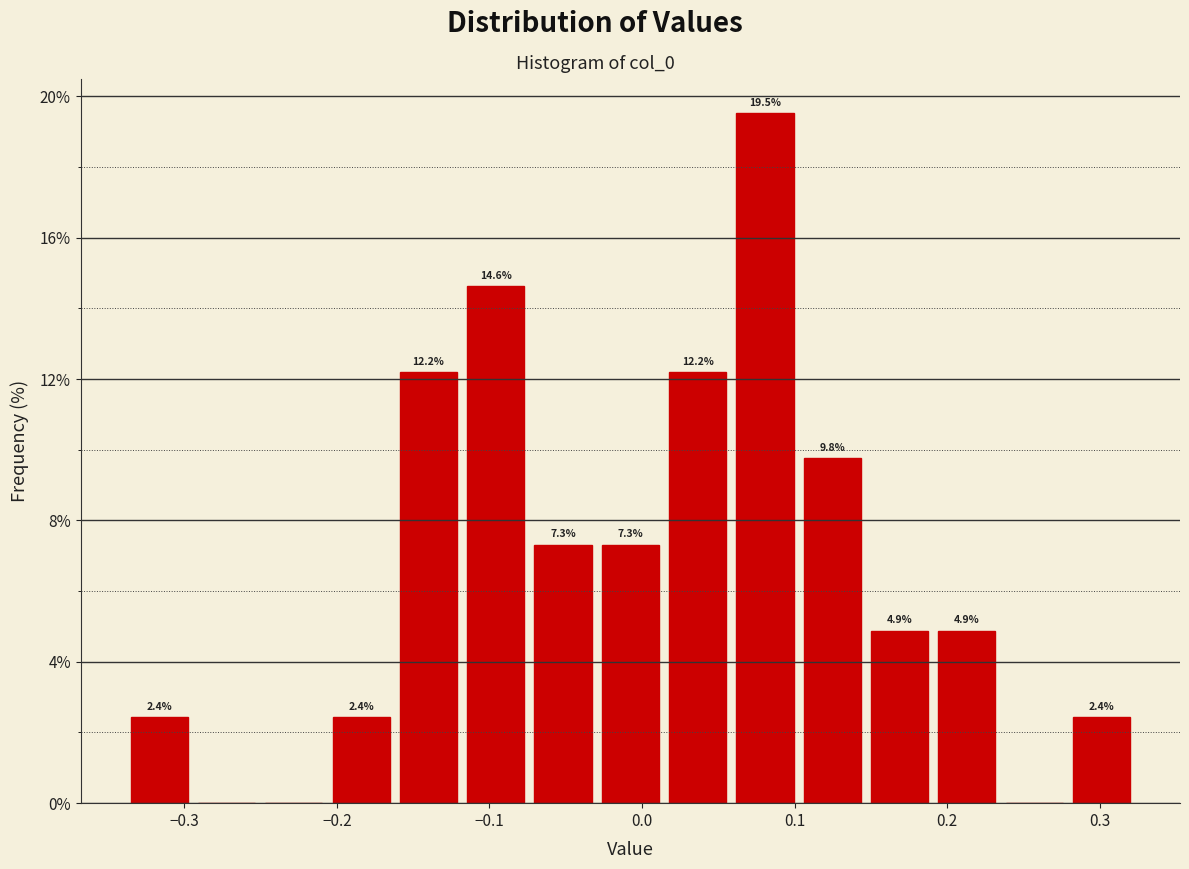

Which range on the x-axis has the tallest bar?

0.06 to 0.10